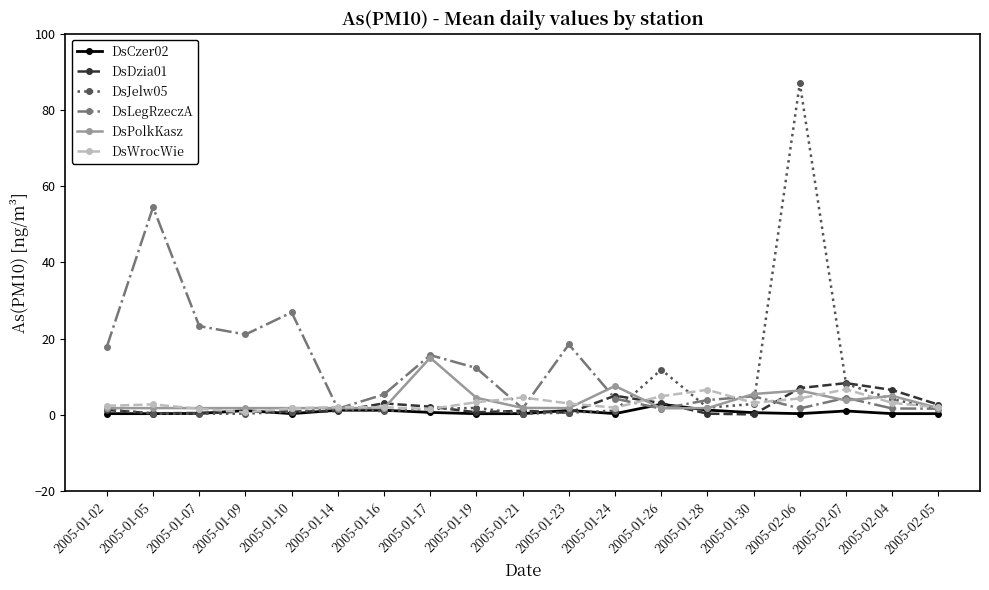

True or false: DsDzia01 has more than 2 interior local peaks.

True